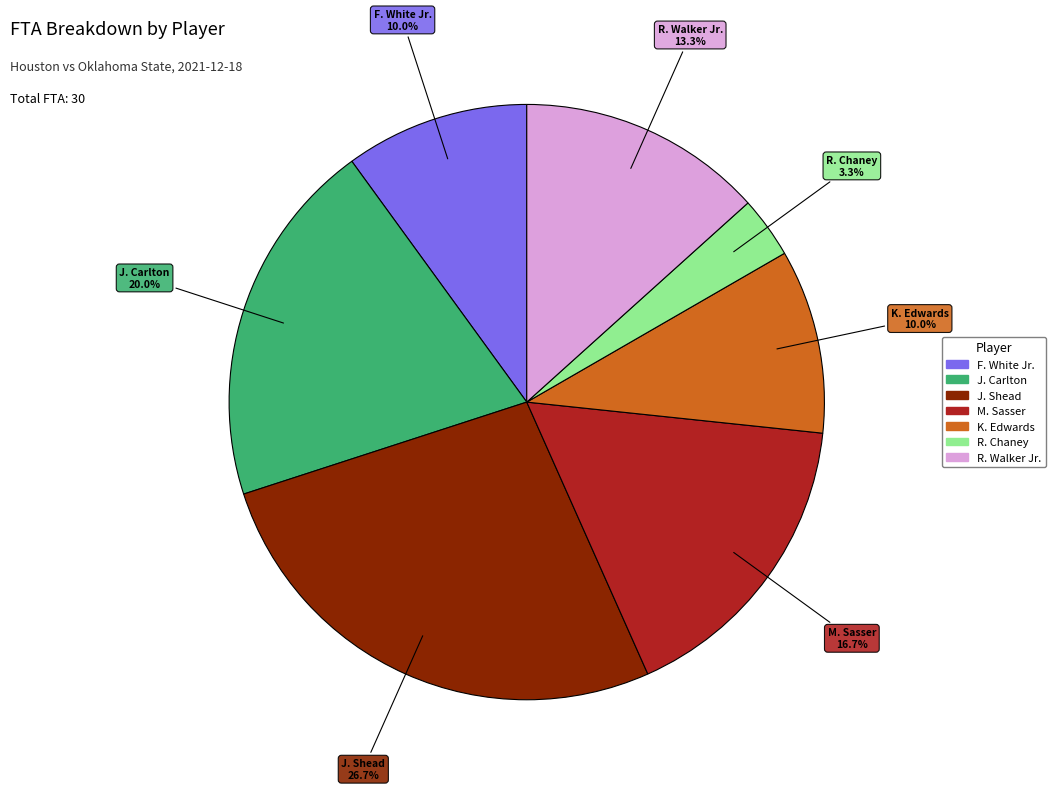

Does any single category account for the majority?

No